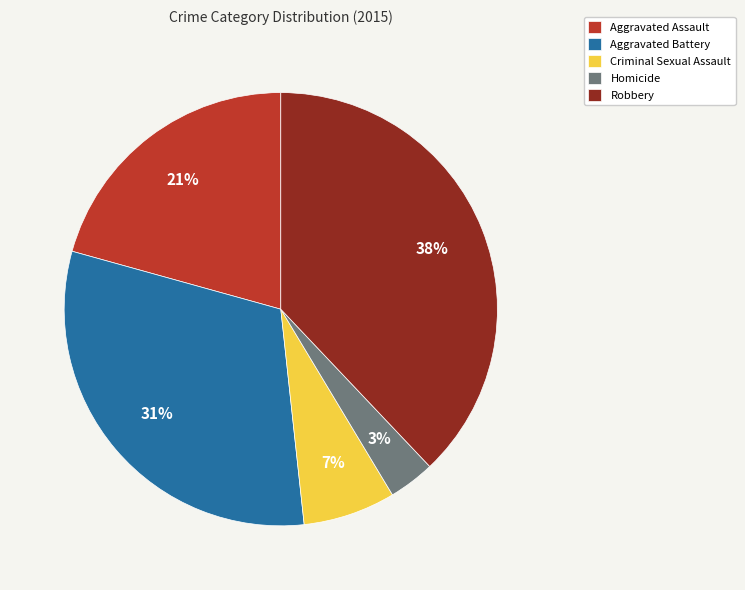

What is the largest slice in the pie chart?

Robbery